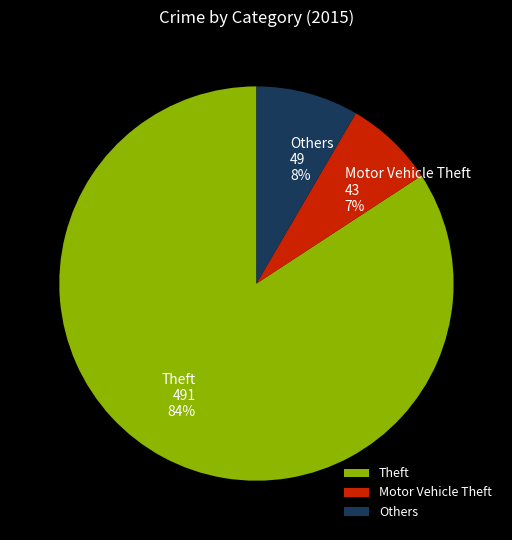

What is the majority slice?

Theft